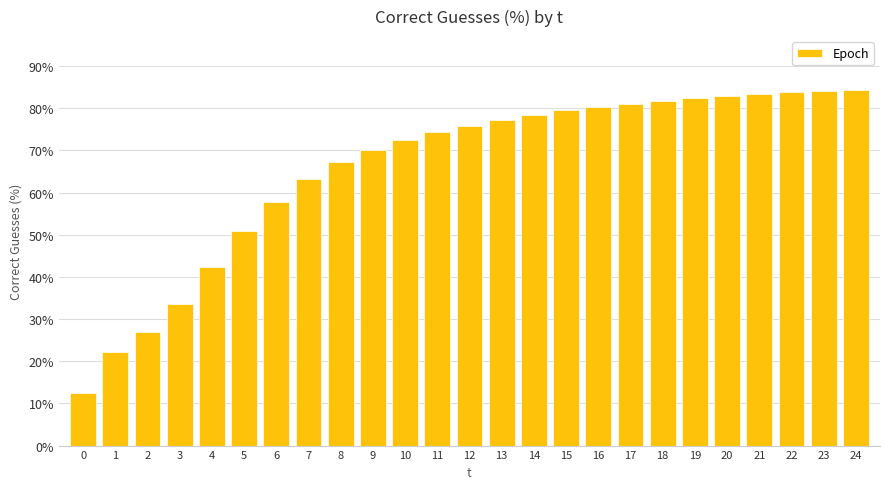

What is the average value?

66.0